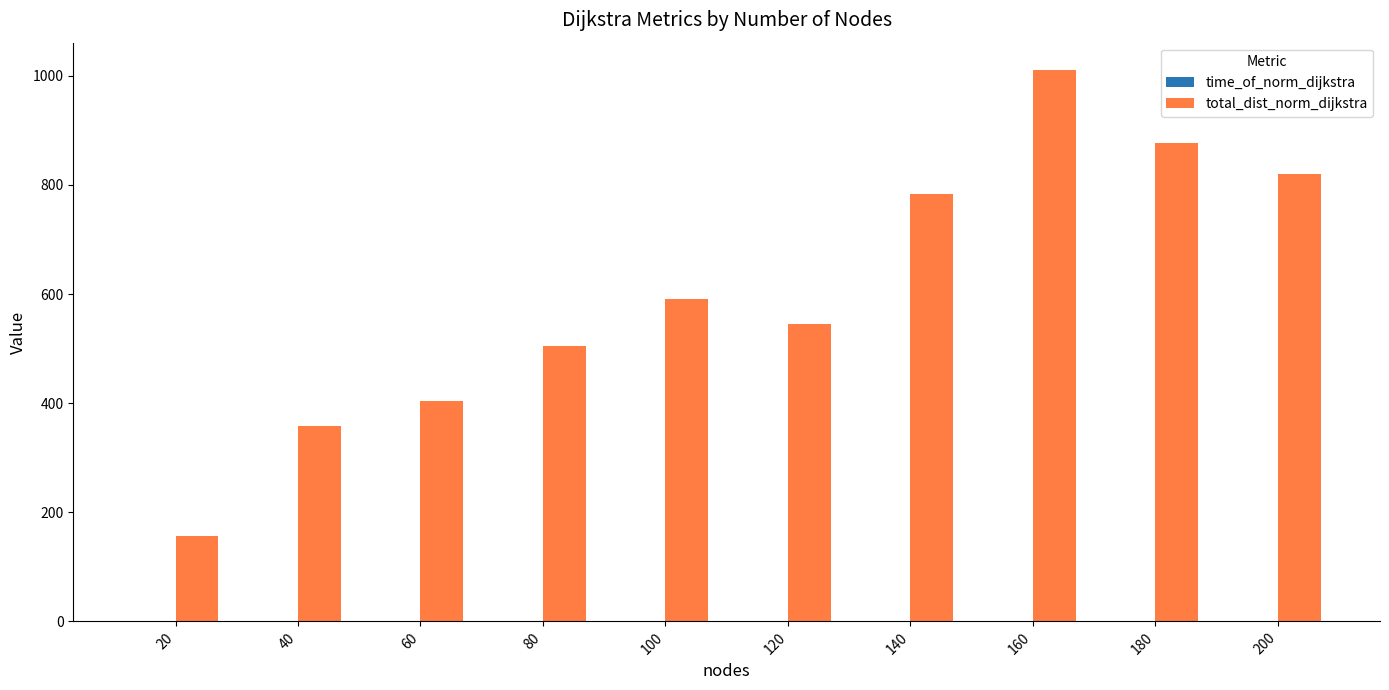

The value of total_dist_norm_dijkstra at 140 is 783.6. True or false?

True